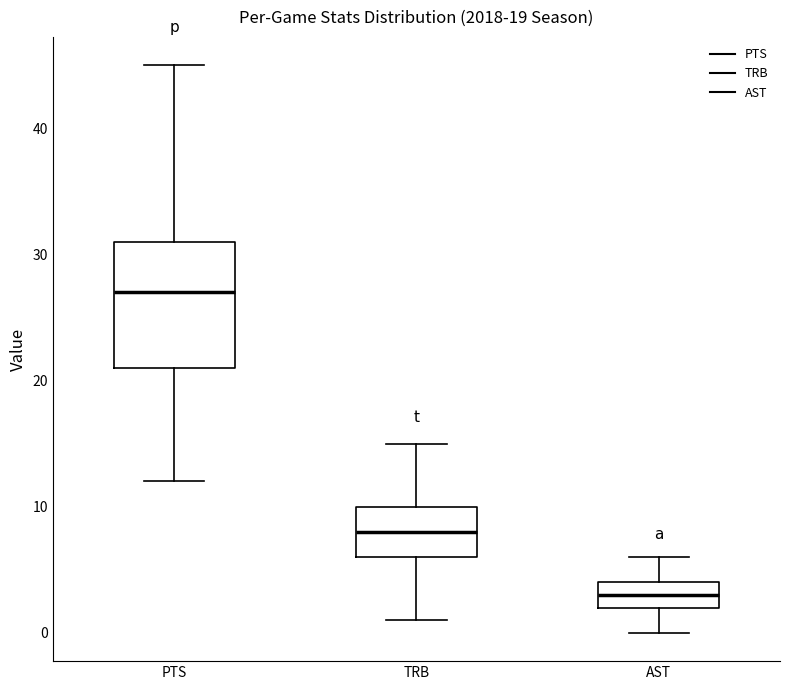

Which box's median line is the highest?

PTS